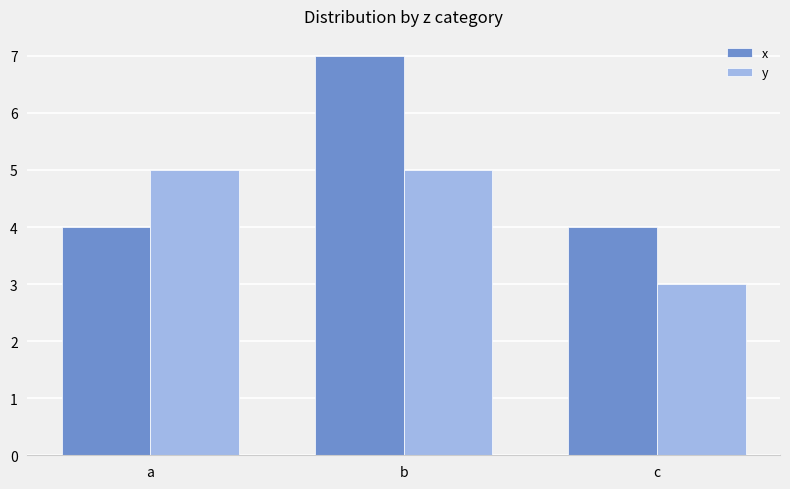

What is the difference between the y values at b and c?

2